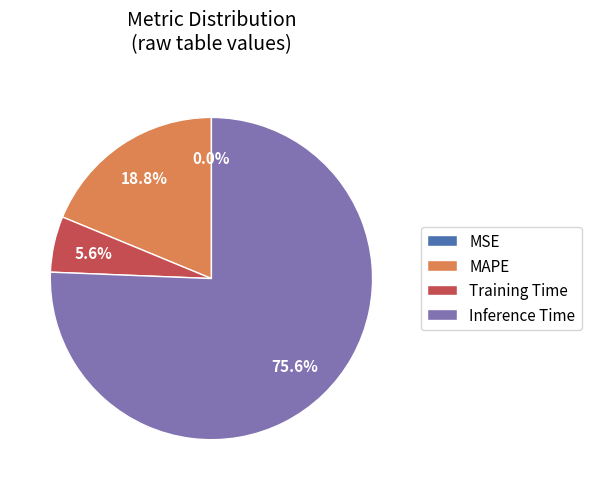

Is there any slice that represents more than half of the pie?

Yes